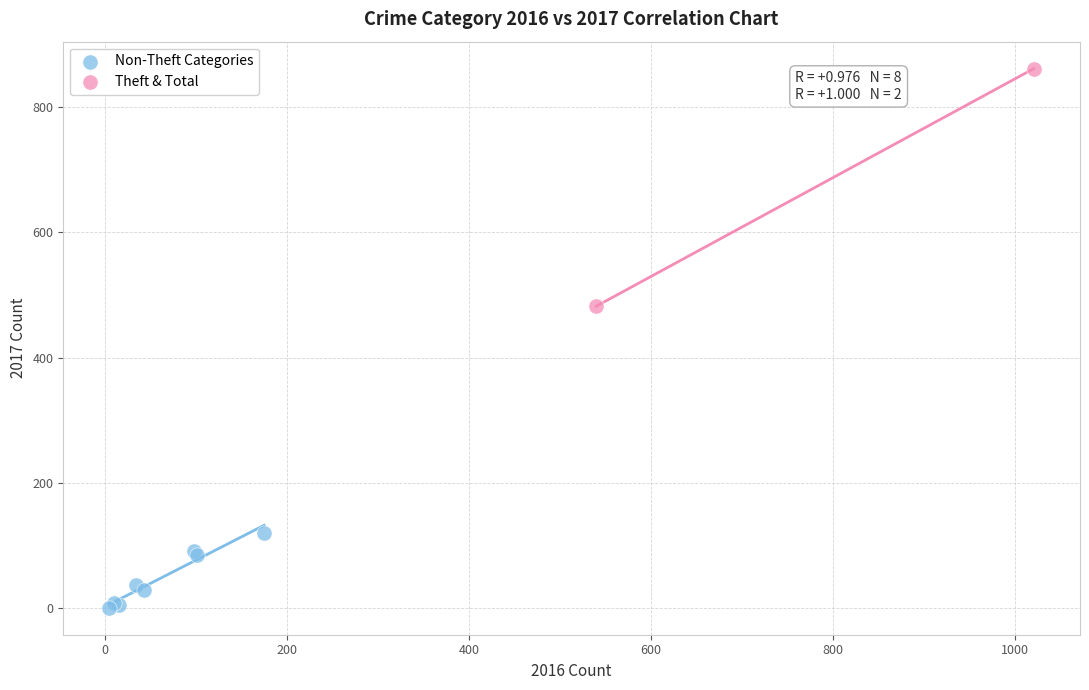

Which series reaches the minimum Y coordinate?

Non-Theft Categories